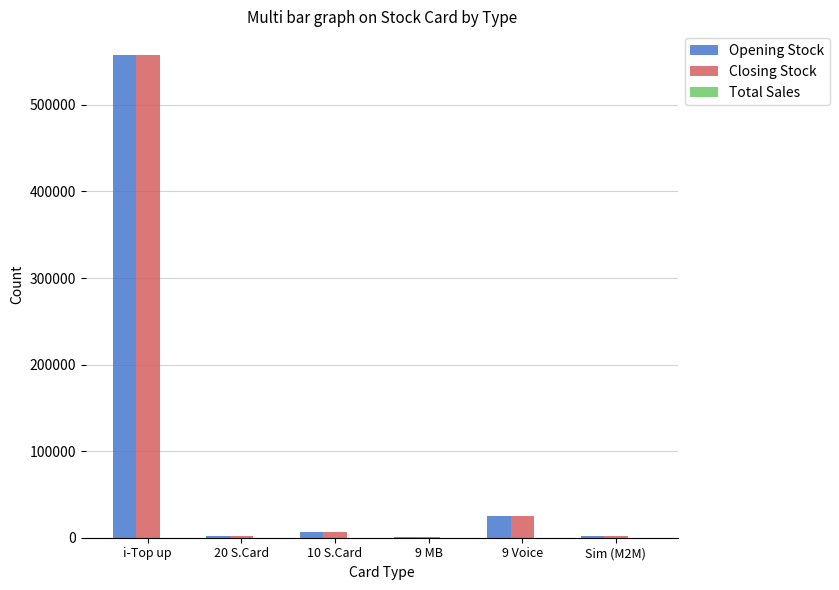

What is the greatest value displayed?

557172